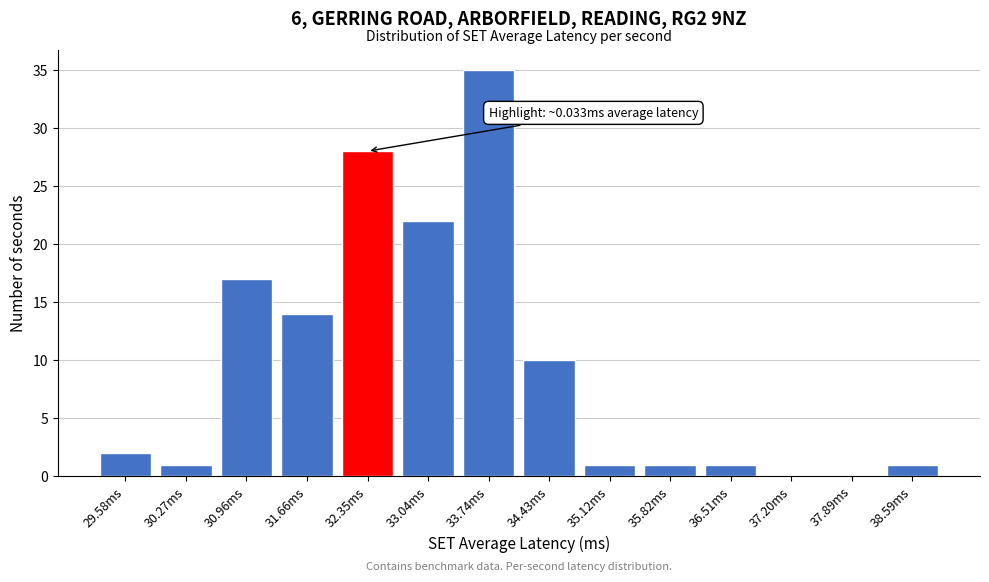

Reading left to right, list all the values displayed in this chart.

29.58ms=2	30.27ms=1	30.96ms=17	31.66ms=14	32.35ms=28	33.04ms=22	33.74ms=35	34.43ms=10	35.12ms=1	35.82ms=1	36.51ms=1	37.20ms=0	37.89ms=0	38.59ms=1